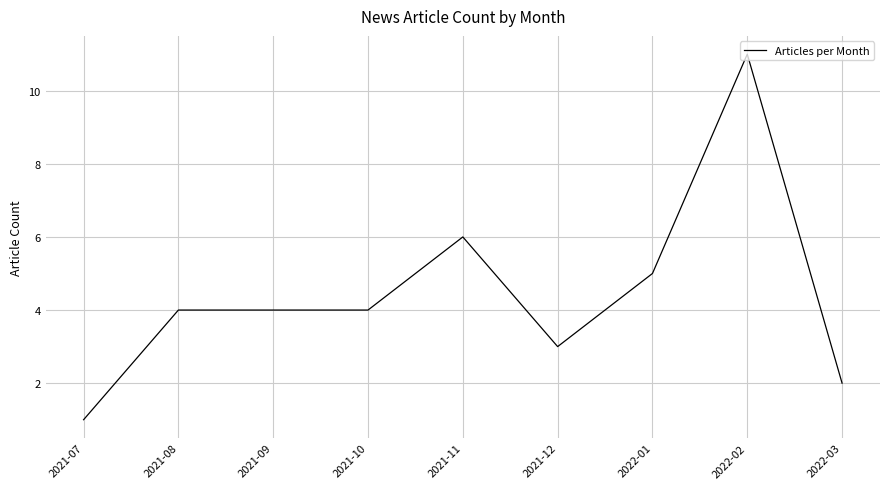

Reading left to right, list all the values displayed in this chart.

2021-07=1	2021-08=4	2021-09=4	2021-10=4	2021-11=6	2021-12=3	2022-01=5	2022-02=11	2022-03=2